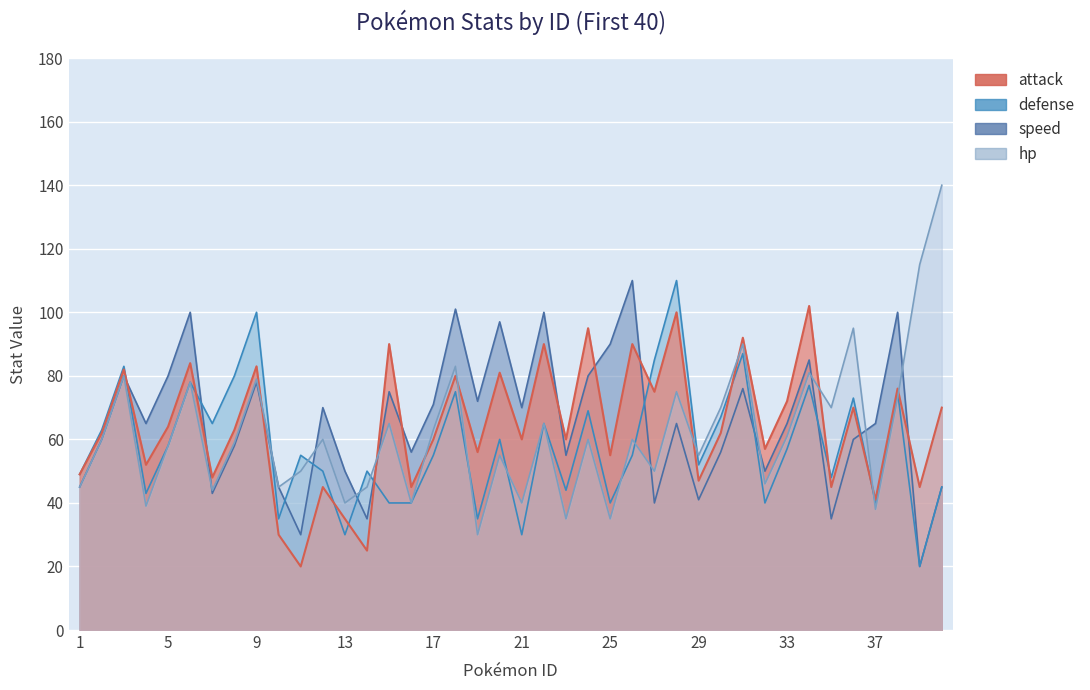

What are all the series names shown in the legend?

hp, attack, defense, speed